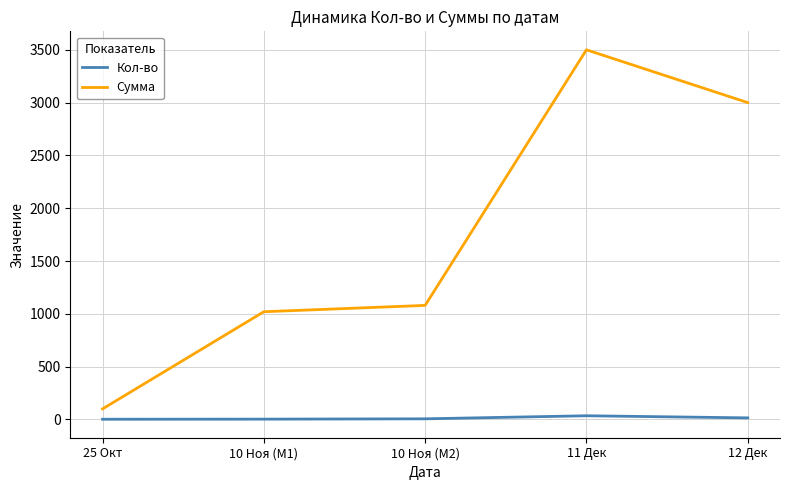

List the series in order of their peak value, lowest first.

Кол-во, Сумма